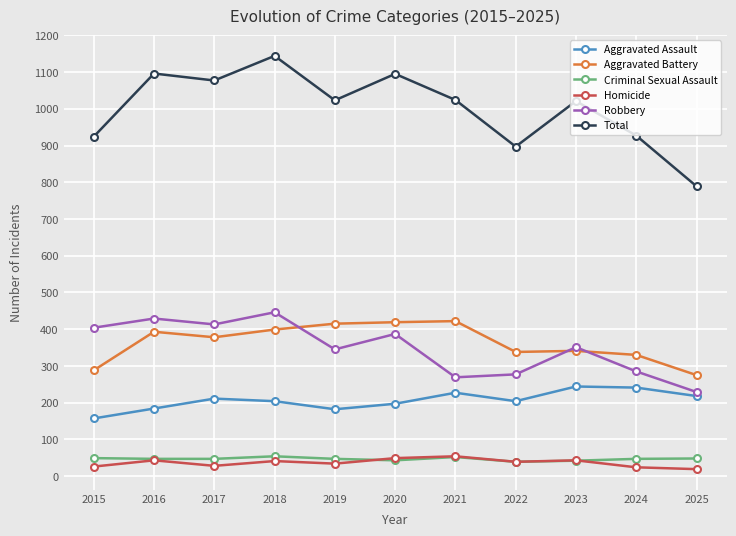

At which category does the chart reach its peak across all series?

2018